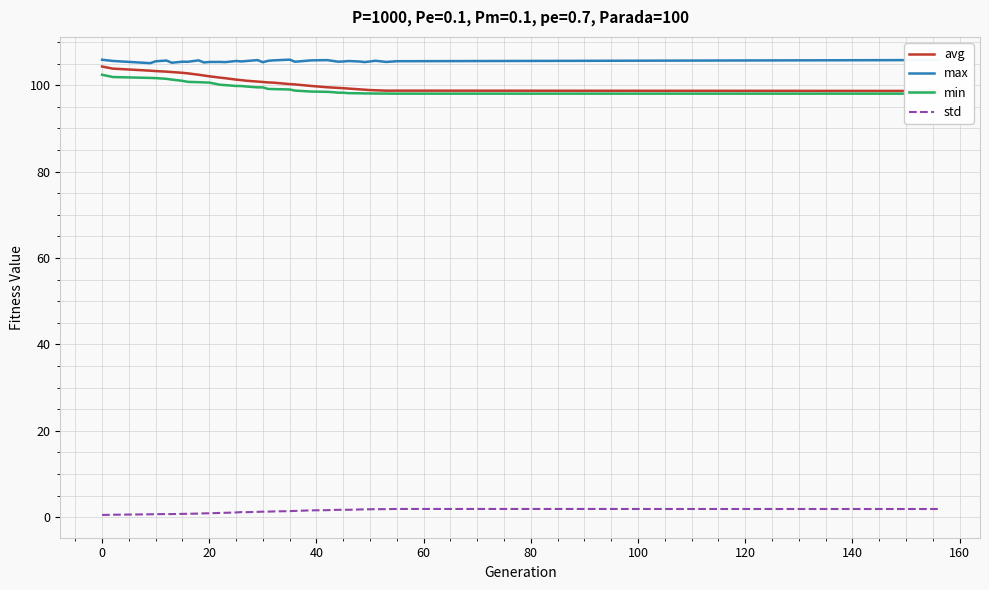

True or false: max and std intersect in this chart.

False